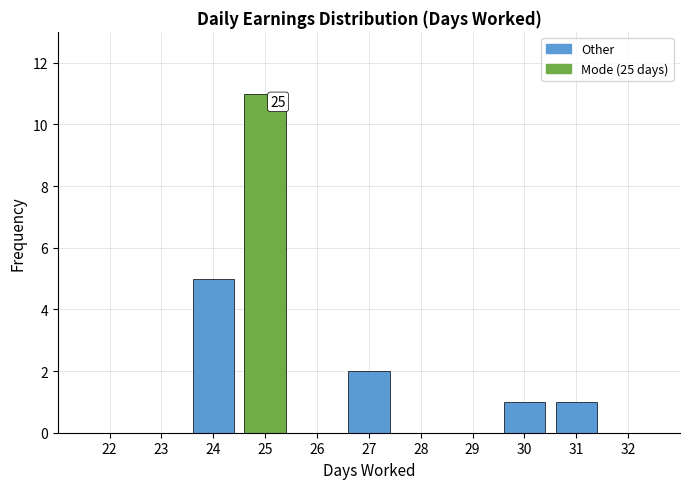

Reading left to right, extract all data points from this chart.

22=0	23=0	24=5	25=11	26=0	27=2	28=0	29=0	30=1	31=1	32=0